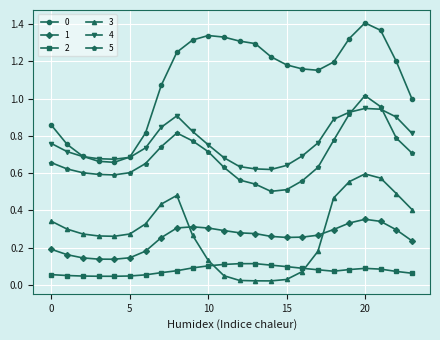

True or false: 0 and 2 intersect in this chart.

False